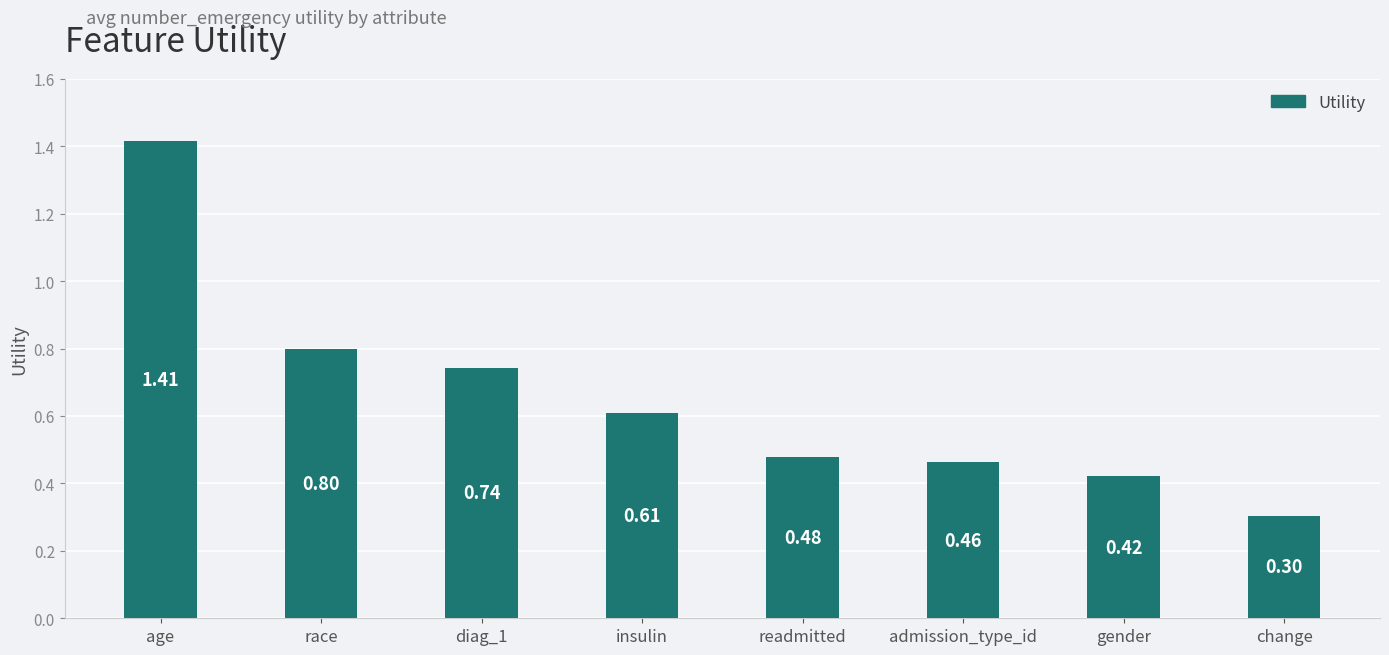

What is the sum of the values at gender and age?

1.8